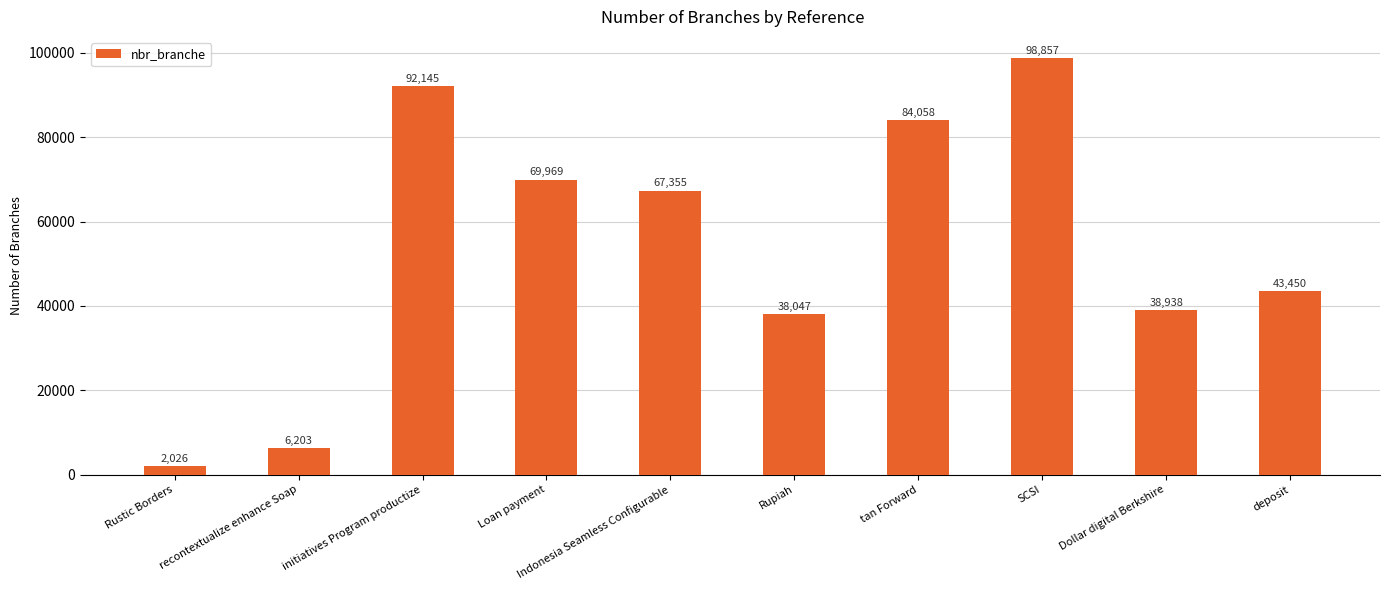

What is the sum of the values at Dollar digital Berkshire and tan Forward?

122996